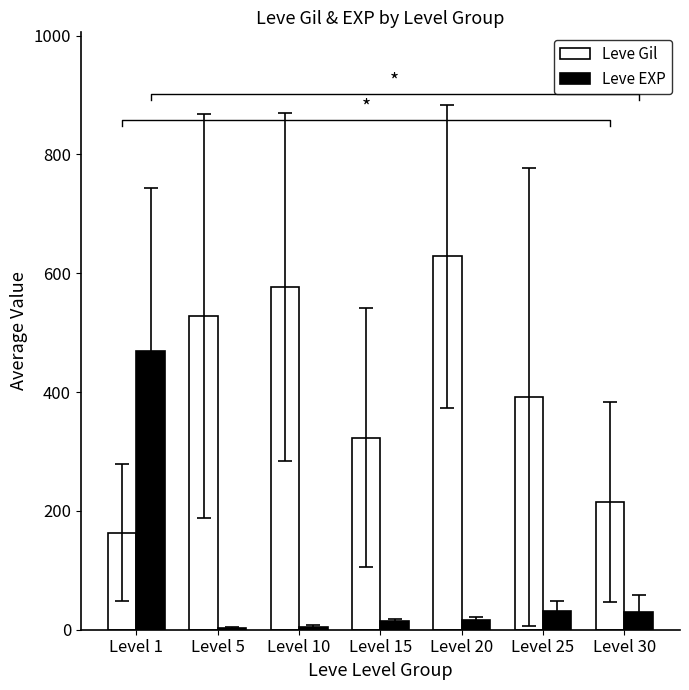

Are the bars horizontal?

No